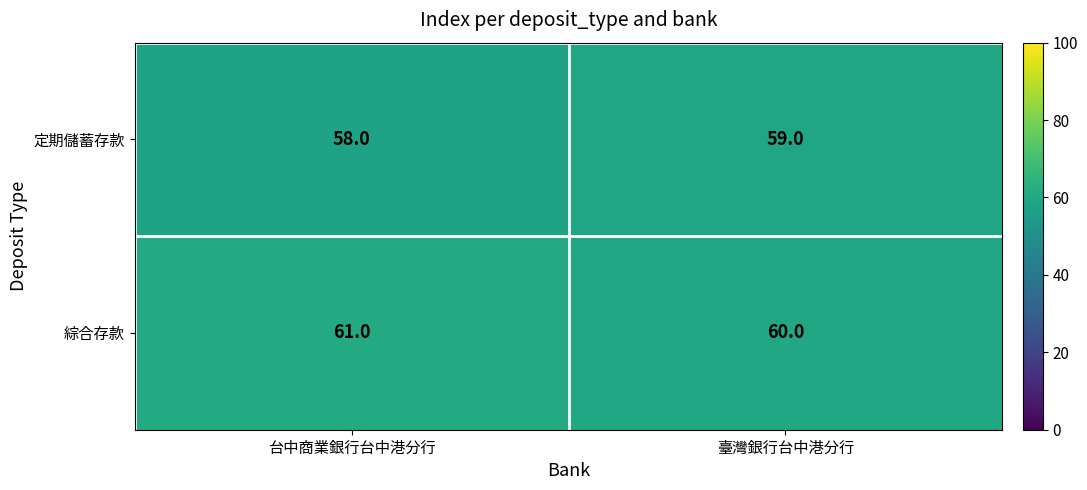

List the series in order of their overall mean, lowest first.

定期儲蓄存款, 綜合存款